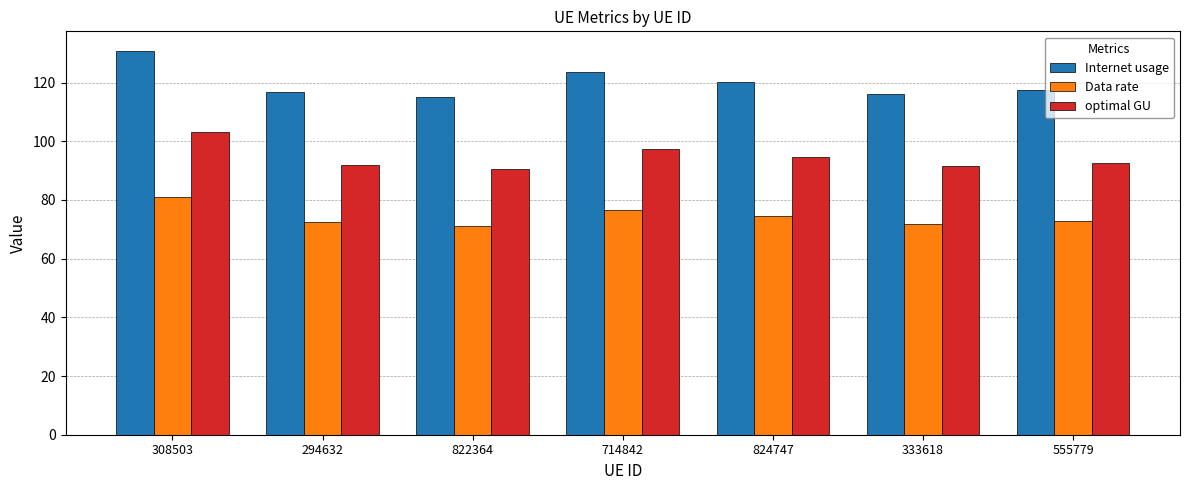

Which series has the largest total across all categories?

Internet usage